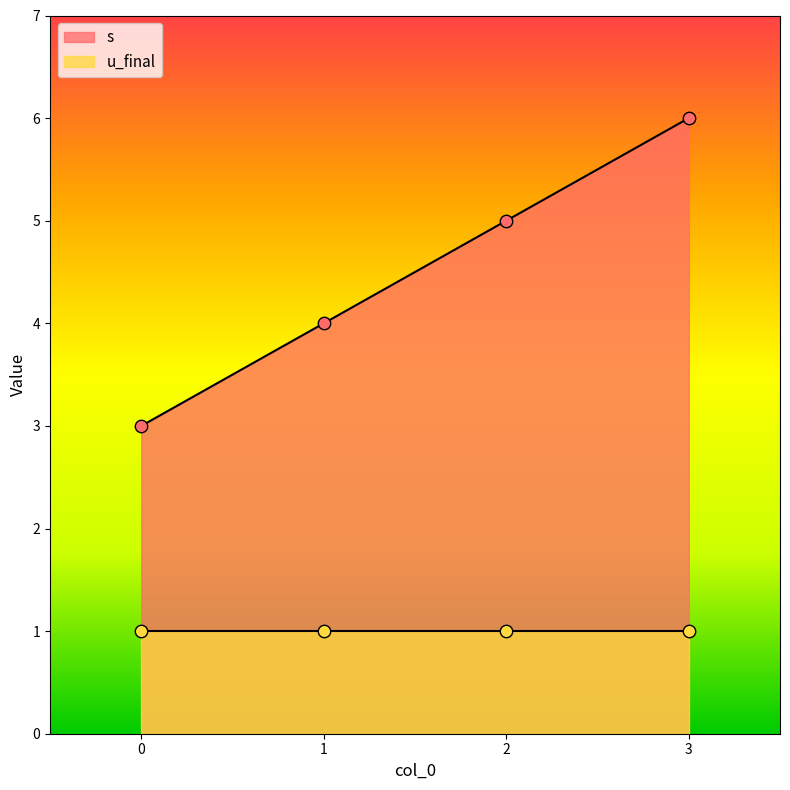

What is the change in value from 2 to 3?

+1